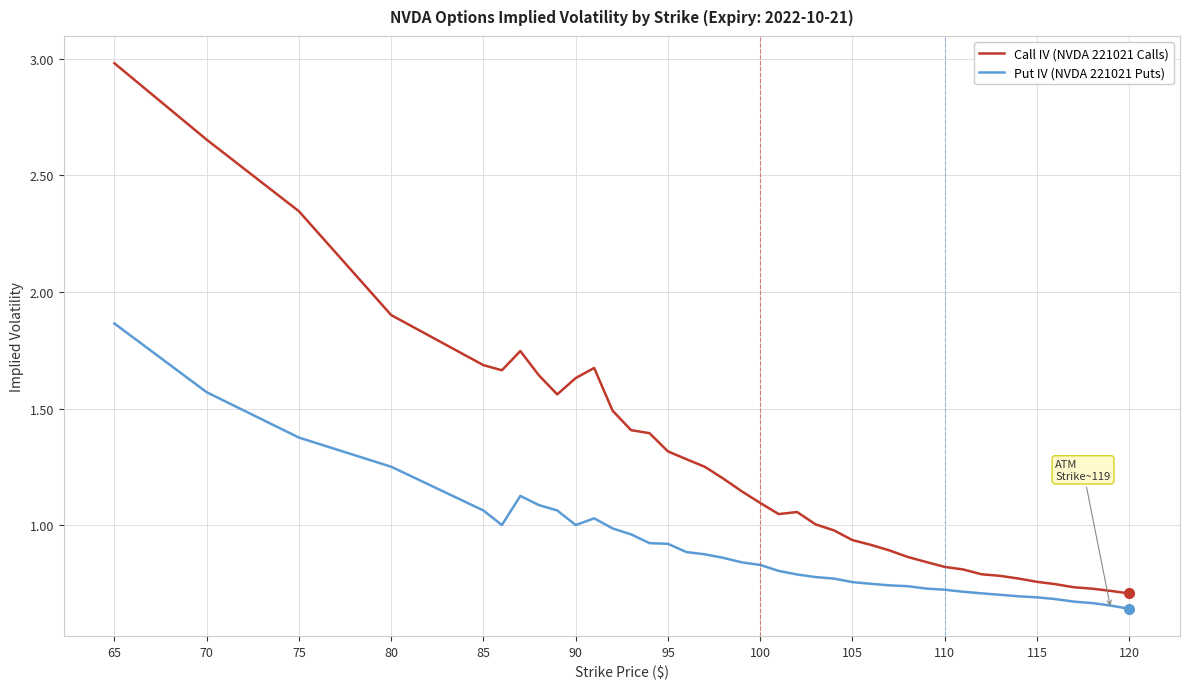

How many lines are shown in the chart?

2